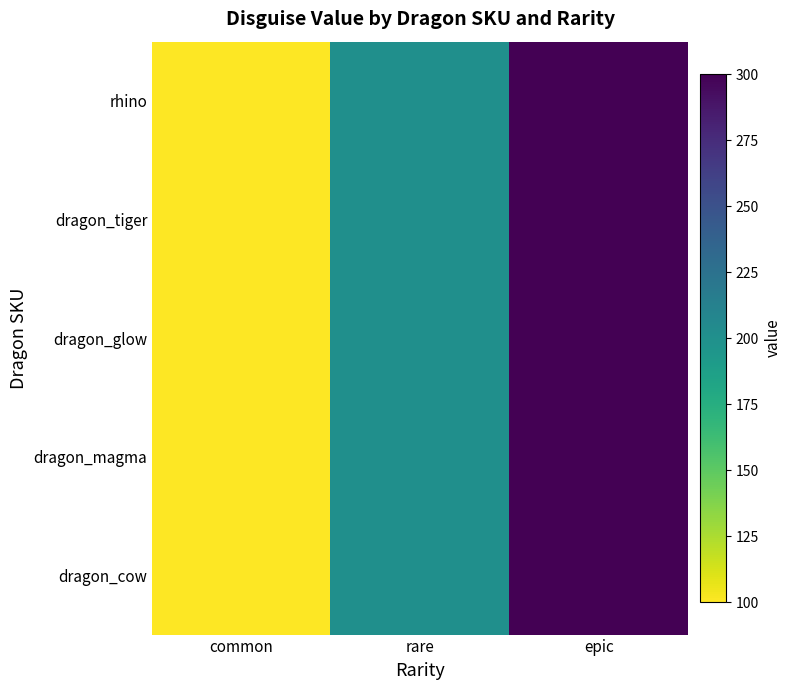

Which category has the highest value across all series?

epic